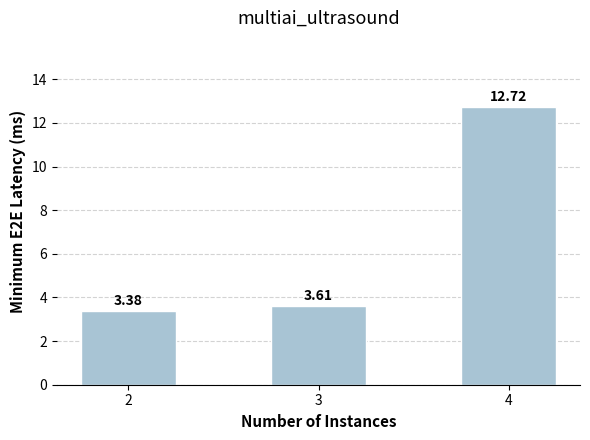

The value at 2 is 1.6. True or false?

False